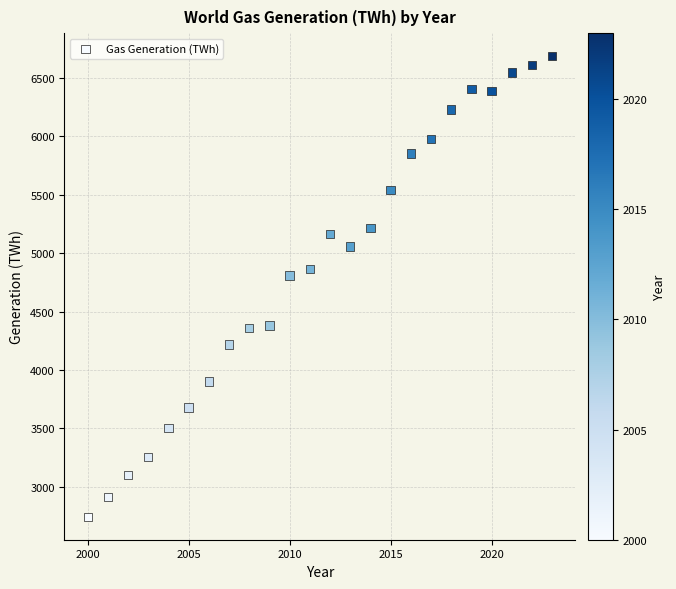

What Y value in the scatter plot is closest to 4714?

4807.5